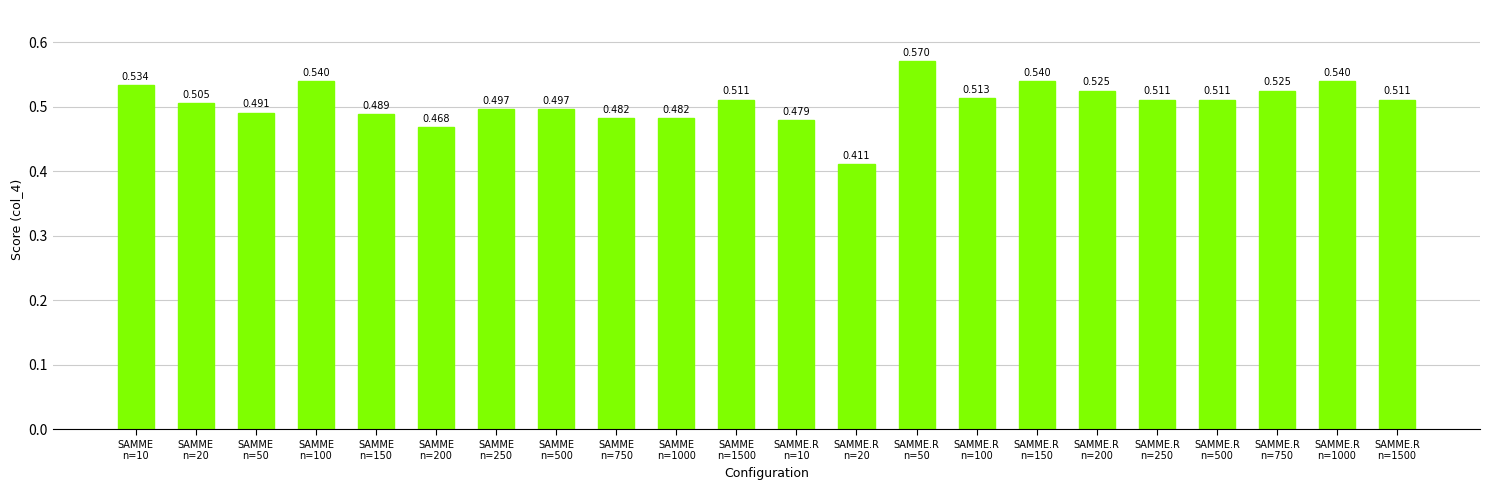

Are the bars horizontal?

No